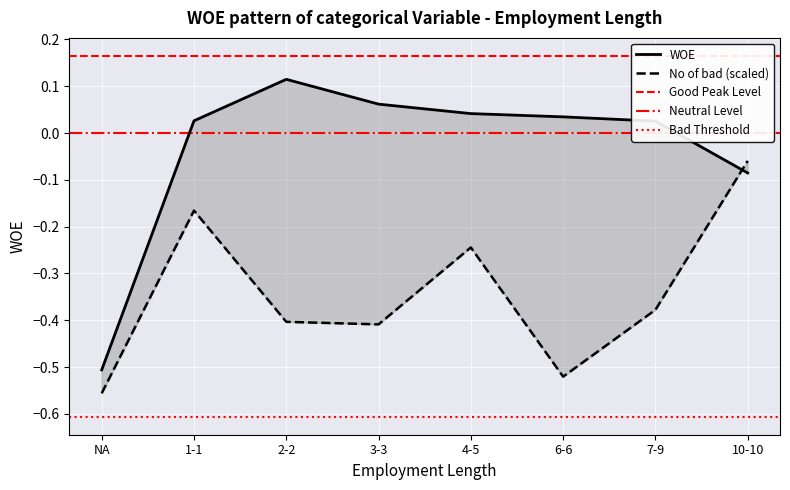

Which series changed the most between 1-1 and 6-6?

No of good